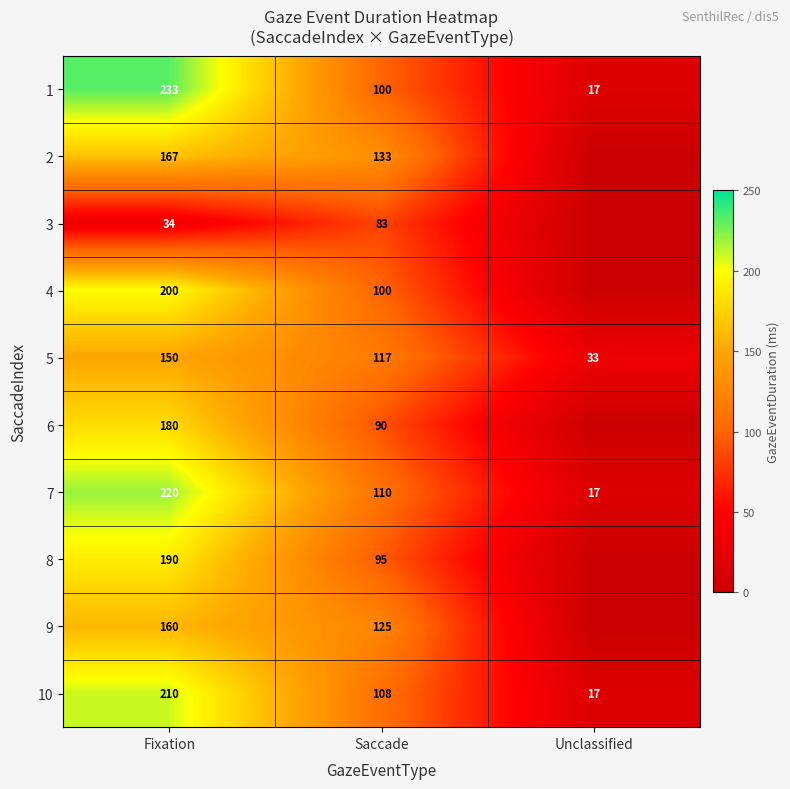

At which category is the sum across all series the highest?

Fixation